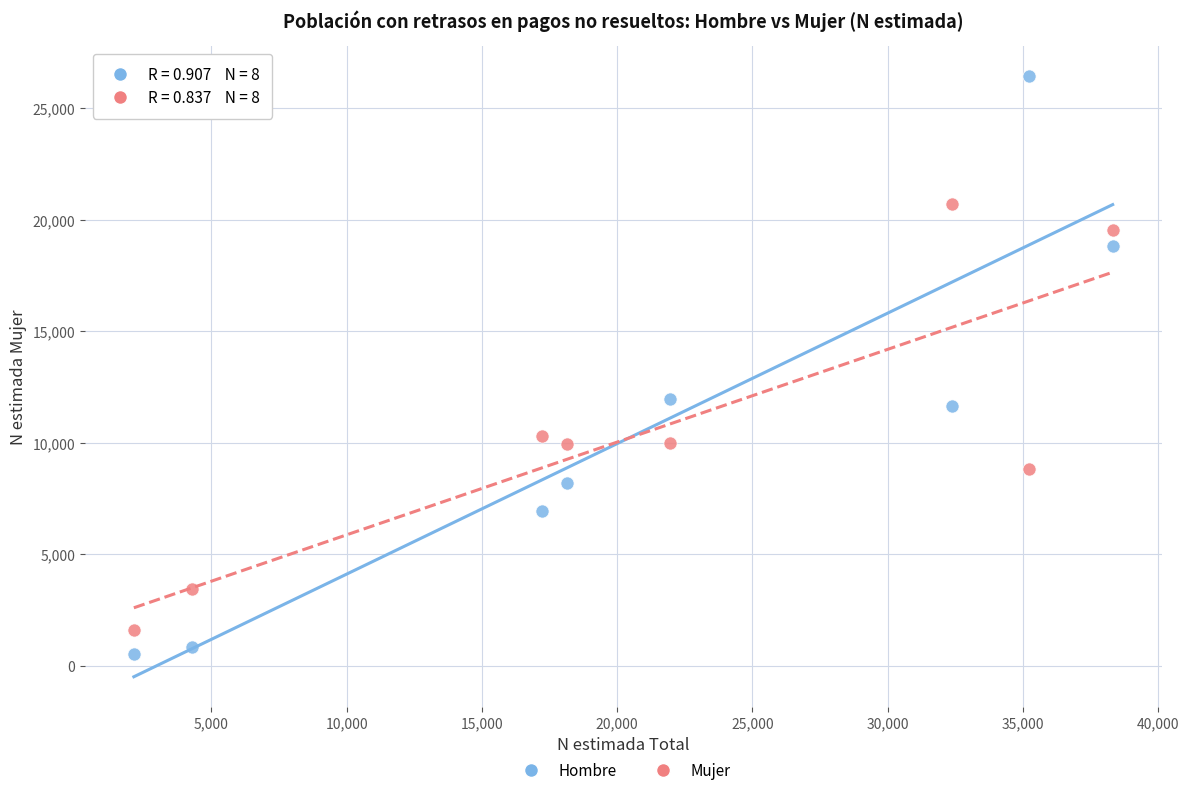

In the Mujer series, what Y value is closest to 11149?

10299